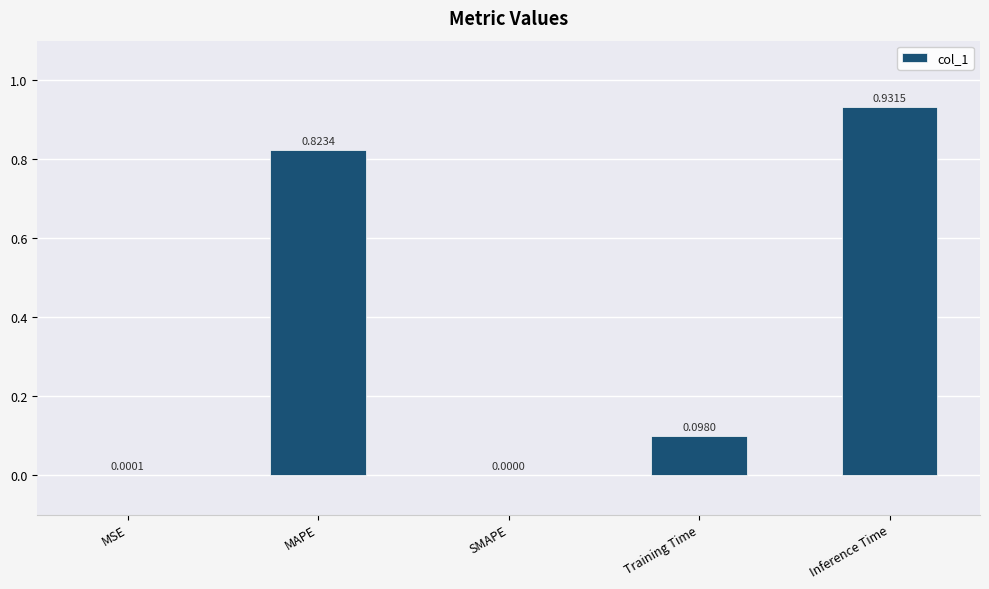

What is the change in value from MAPE to SMAPE?

-0.8